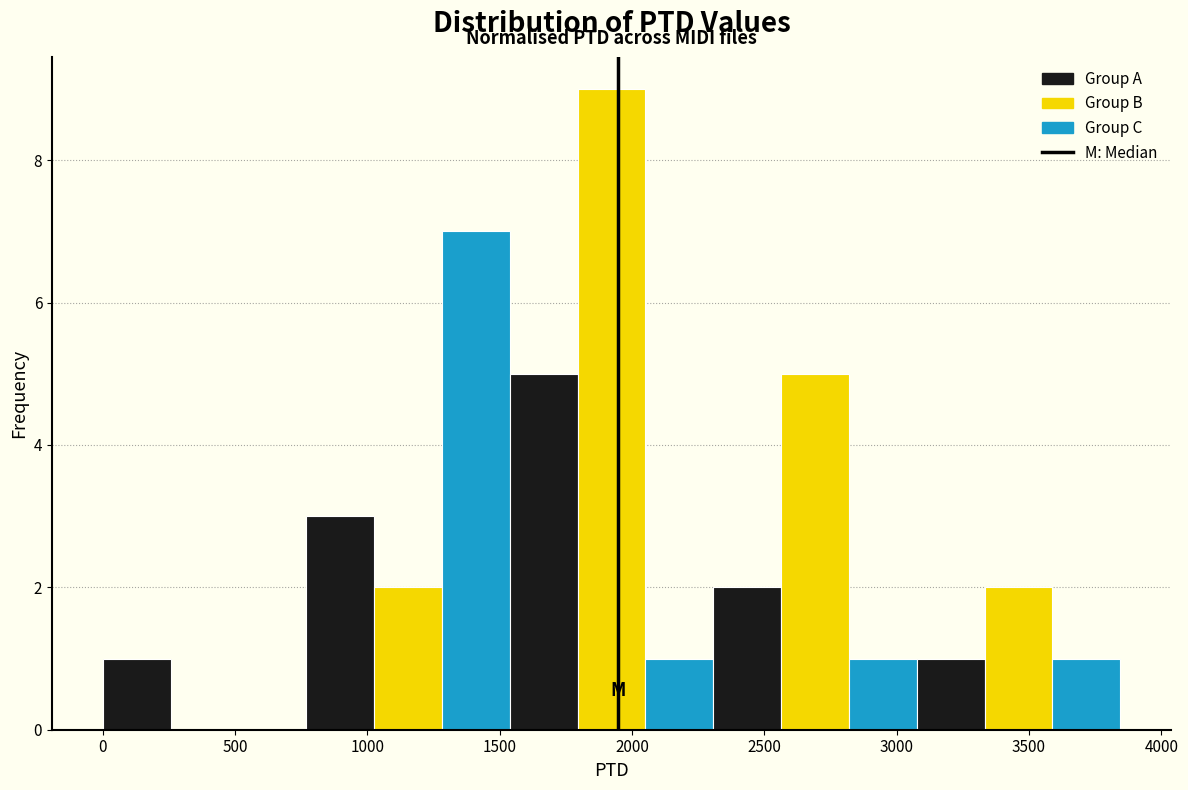

Reading left to right, list every bar in this chart as the range it spans on the x-axis followed by its height. Neither the bar edges nor the heights are printed on the chart, so give them approximately, as read against the axes.

0 to 250: 1
250 to 500: 0
500 to 750: 0
750 to 1050: 3
1050 to 1300: 2
1300 to 1550: 7
1550 to 1800: 5
1800 to 2050: 9
2050 to 2300: 1
2300 to 2550: 2
2550 to 2800: 5
2800 to 3100: 1
3100 to 3350: 1
3350 to 3600: 2
3600 to 3850: 1